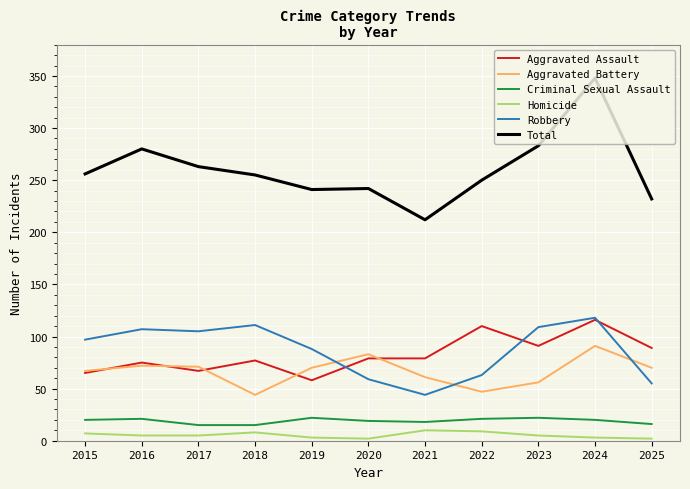

At which category is the sum across all series the highest?

2024